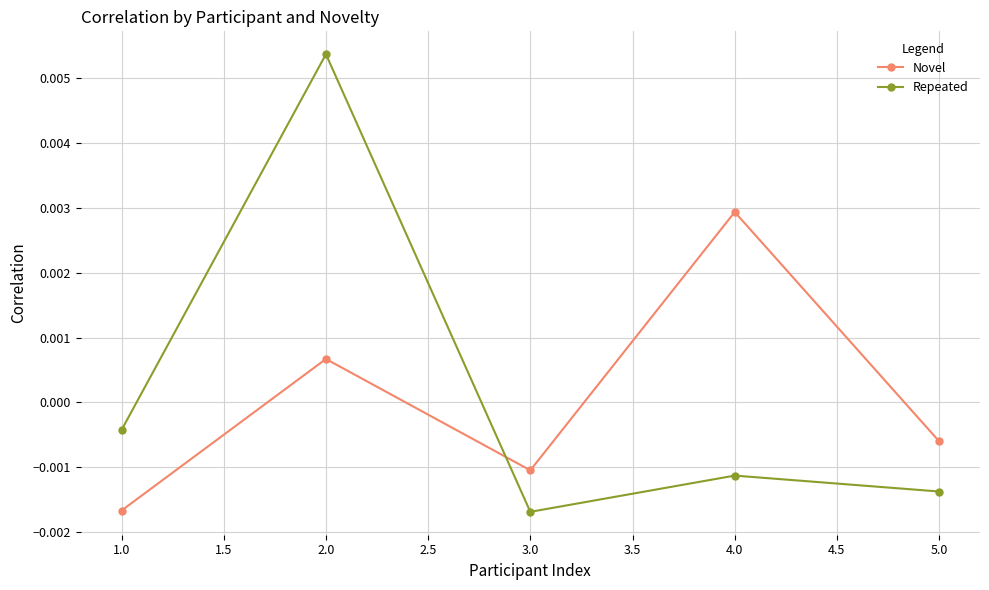

After their last crossing, which series has the higher values: Novel or Repeated?

Novel